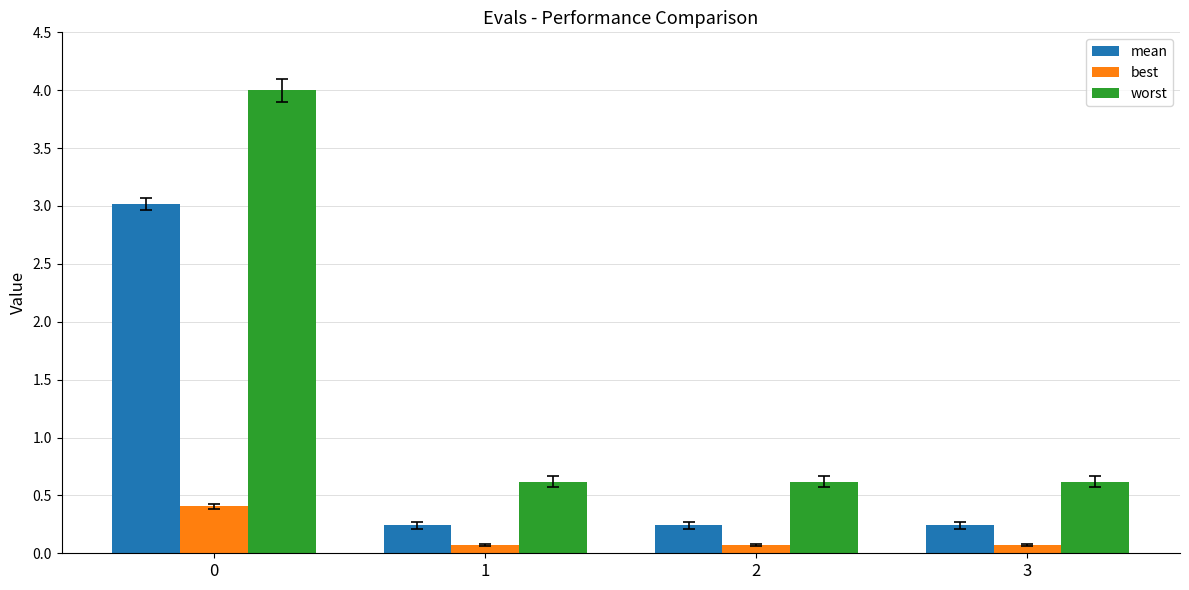

What is the maximum value for best?

0.4